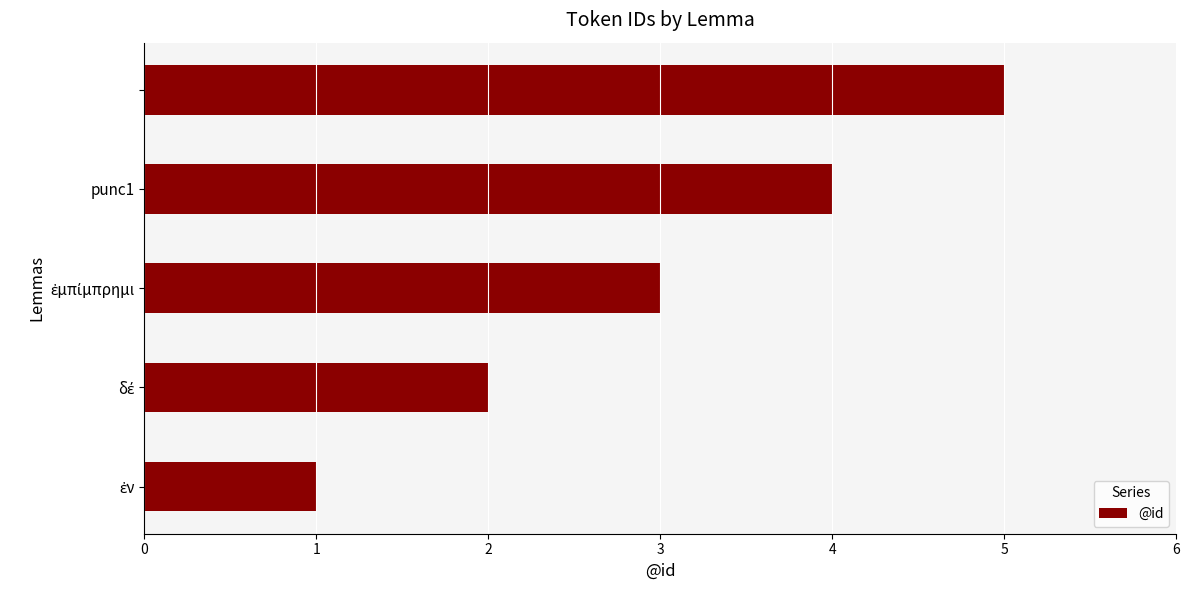

How many values are between 2 and 4?

3